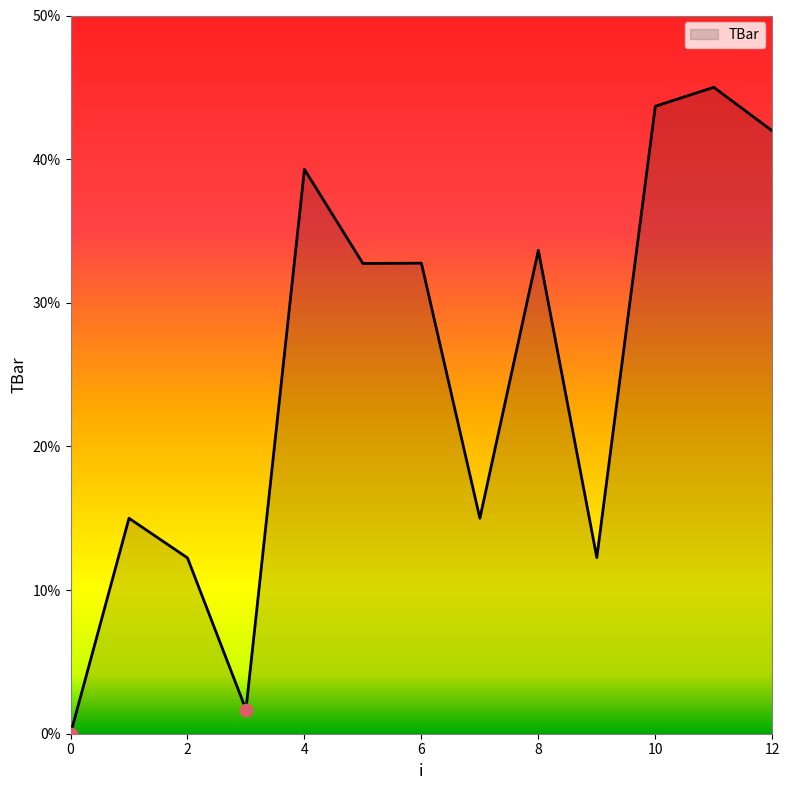

What is the difference between the maximum and minimum values?

45.0